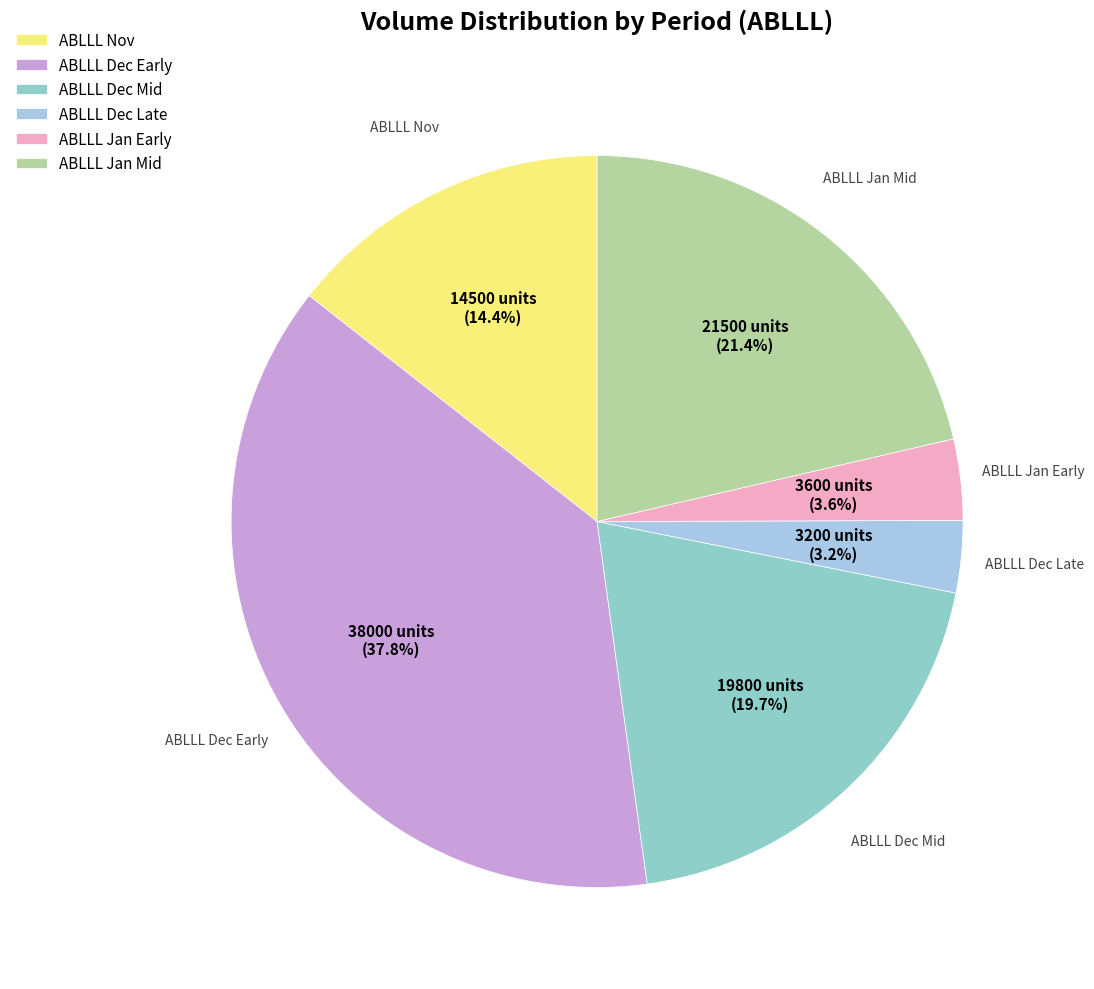

What is the total percentage of ABLLL Dec Mid and ABLLL Jan Early?

23.3%